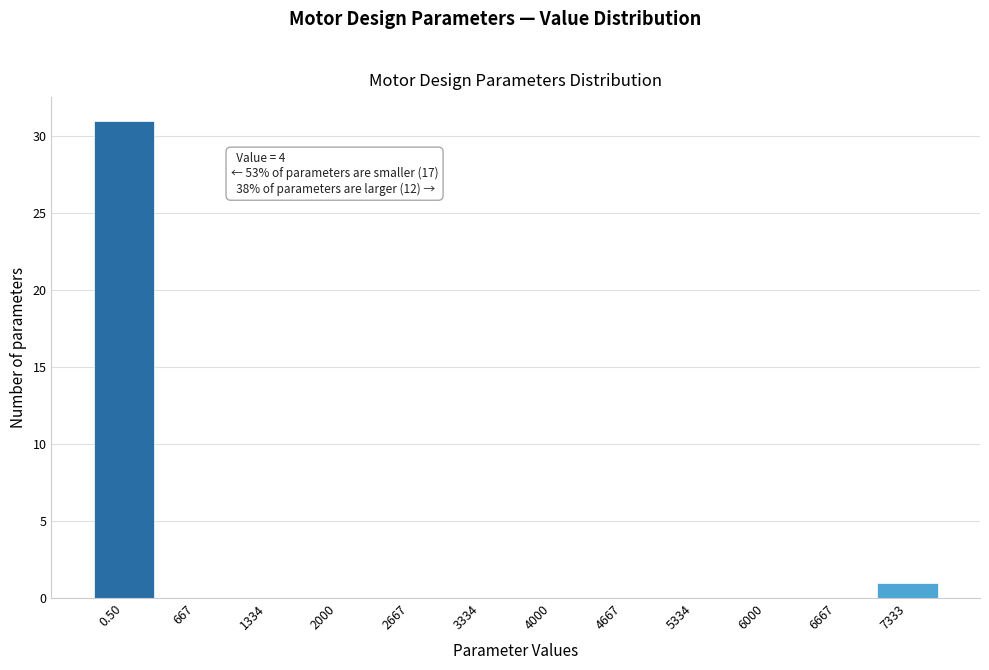

Reading right to left, extract all data points from this chart.

7333=1	6667=0	6000=0	5334=0	4667=0	4000=0	3334=0	2667=0	2000=0	1334=0	667=0	0.50=31